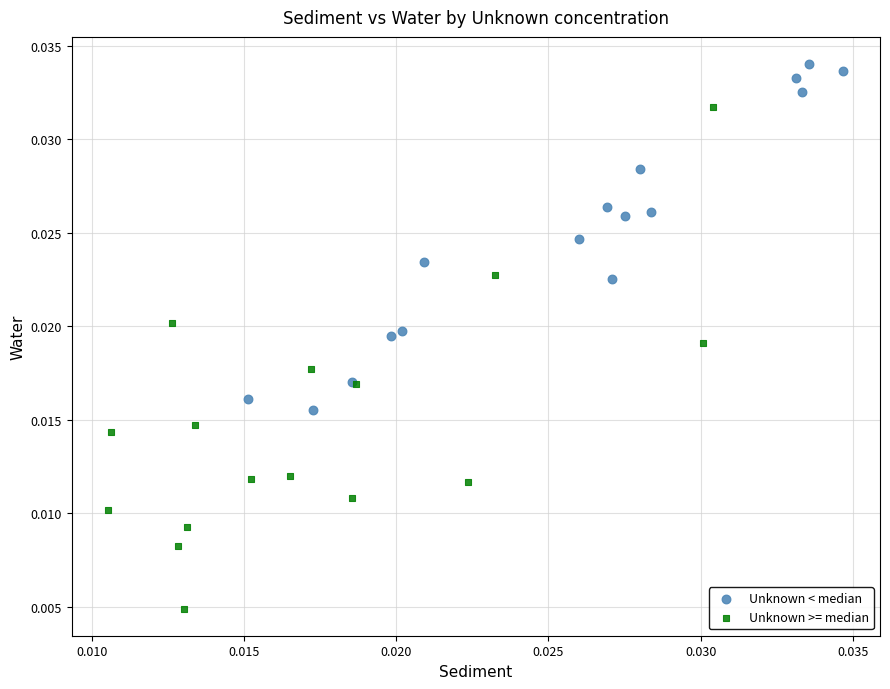

Which series reaches the maximum Y coordinate?

Unknown < median